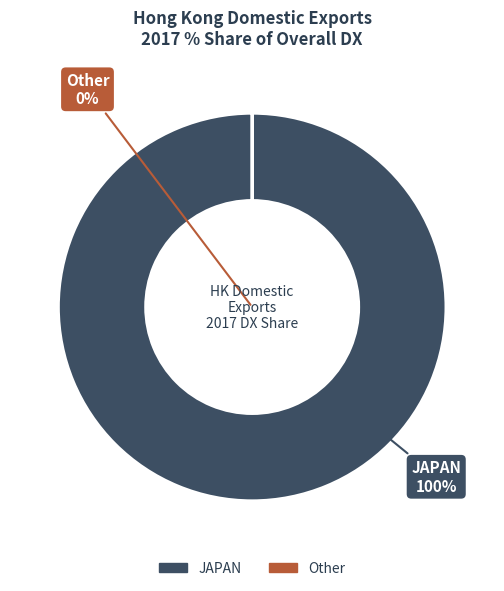

Which category accounts for the majority?

JAPAN